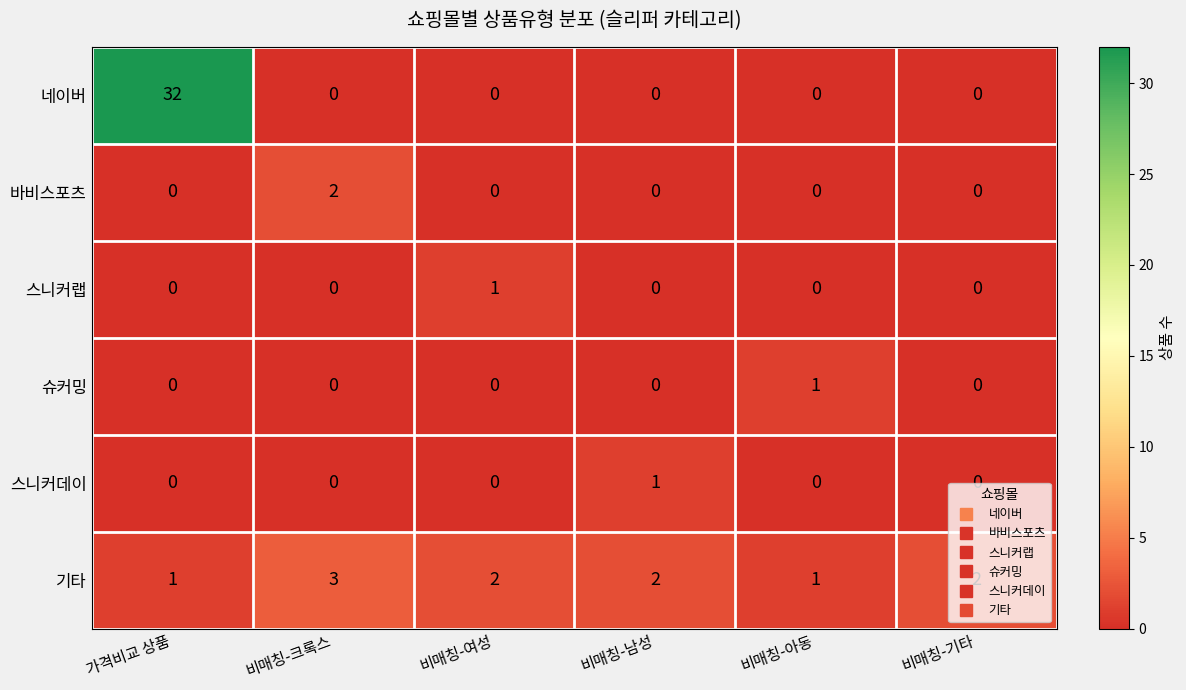

True or false: 바비스포츠 has a value of 1 at 비매칭-아동.

False